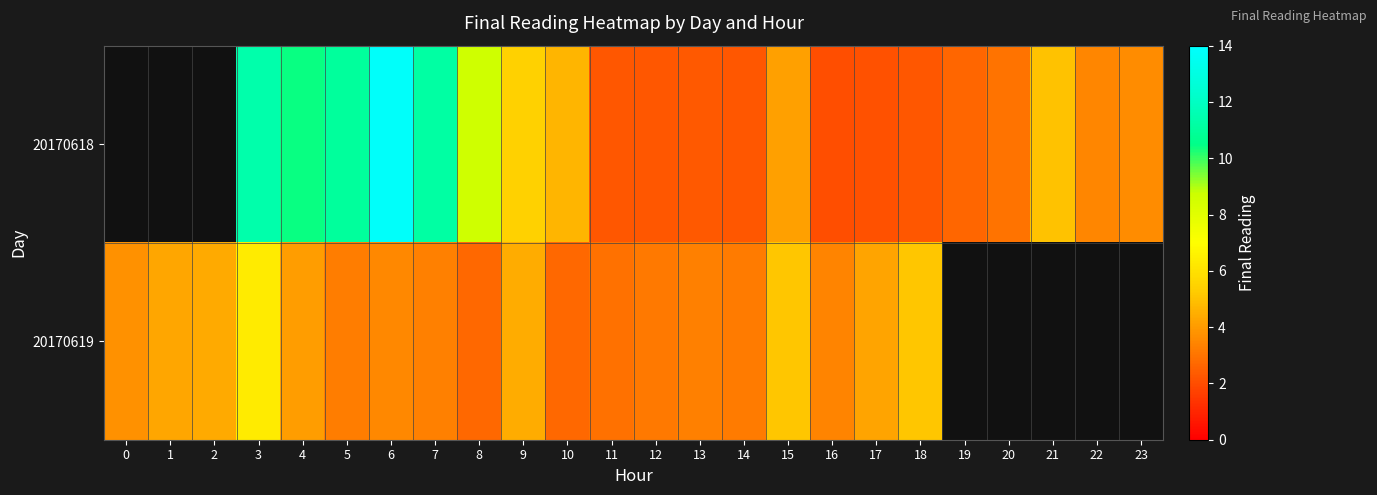

What is the total value across all series at 18?

7.4